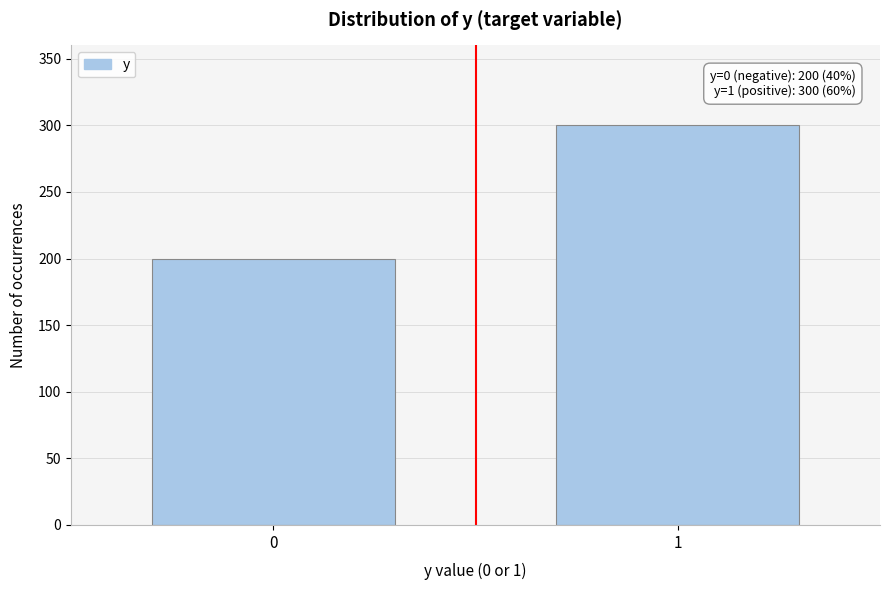

Reading right to left, extract all data points from this chart.

1=300	0=200